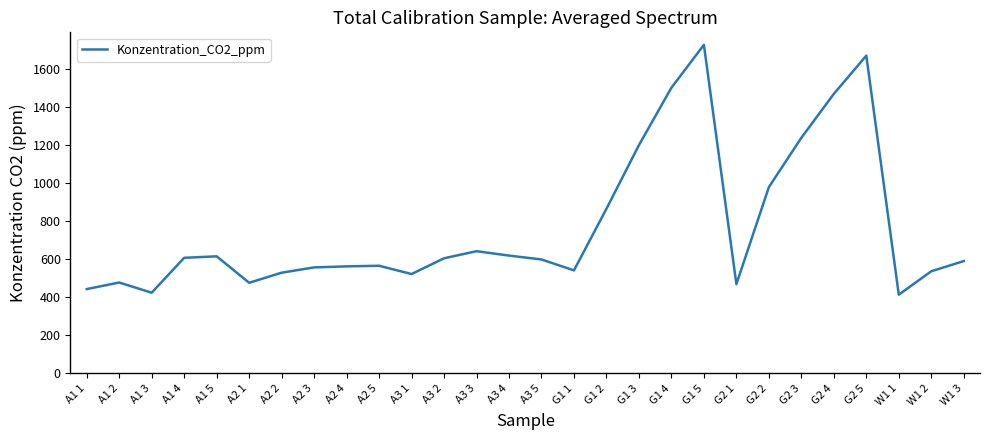

Which has a higher value, G1 5 or A3 2?

G1 5